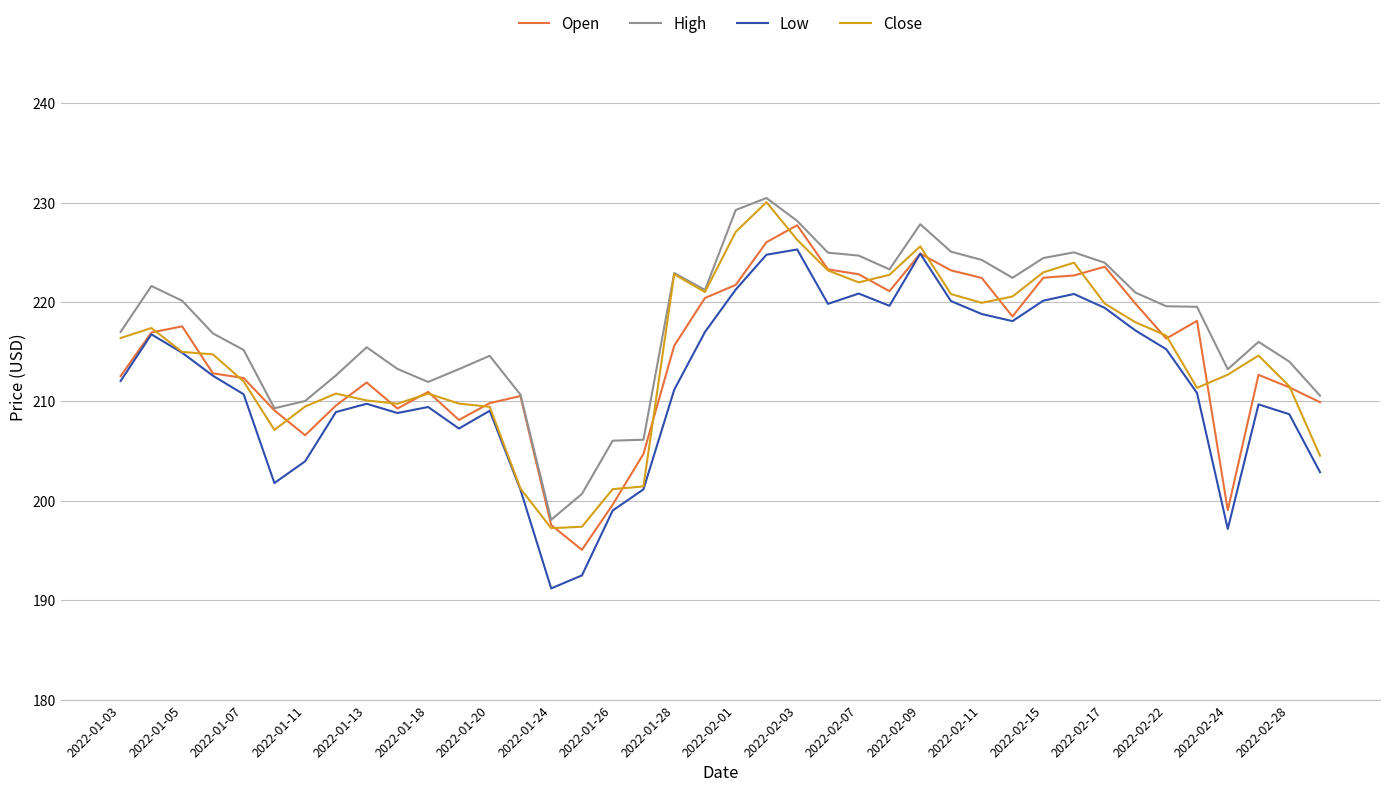

How many categories are shown in the chart?

40